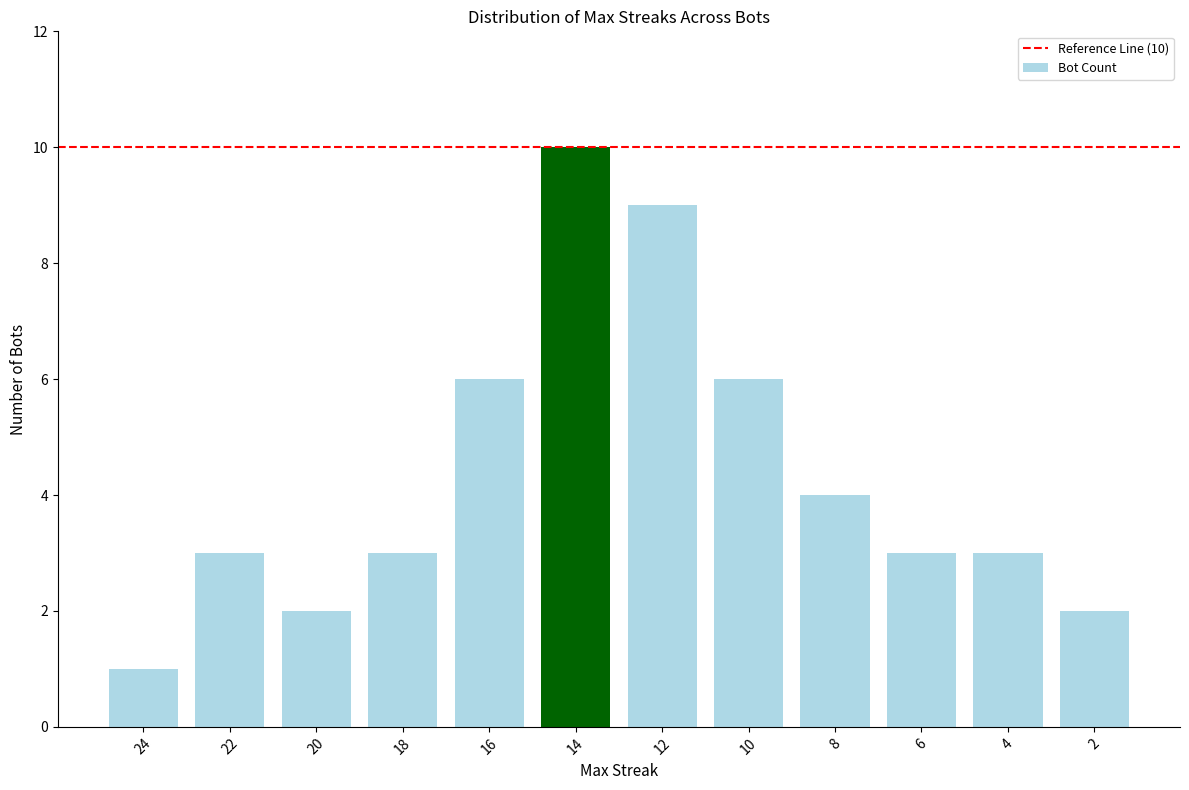

What is the value of the 5th bar from the left?

6